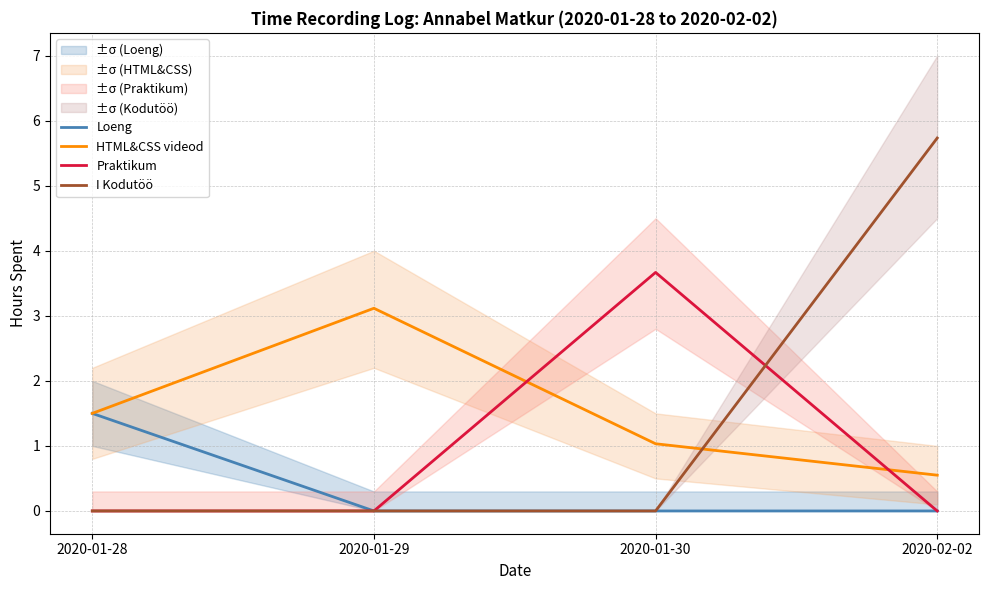

Which series has the largest total across all categories?

HTML&CSS videod